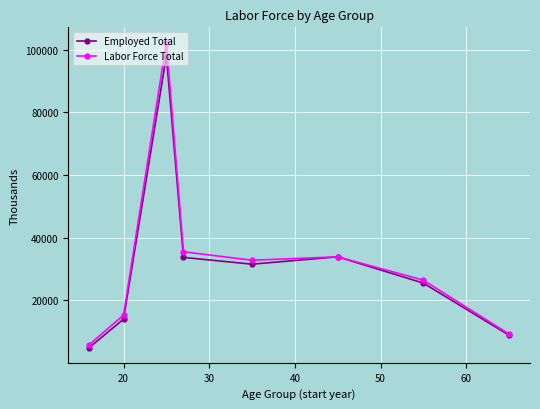

True or false: Labor Force Total has more than 2 points higher than both neighbors.

False